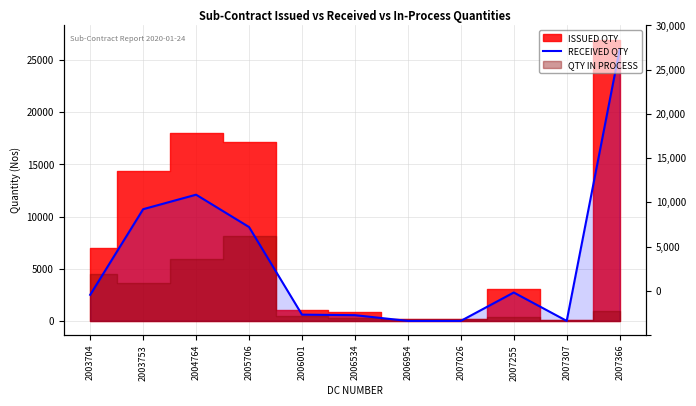

Between 2003753 and 2004764, which is larger?

2004764